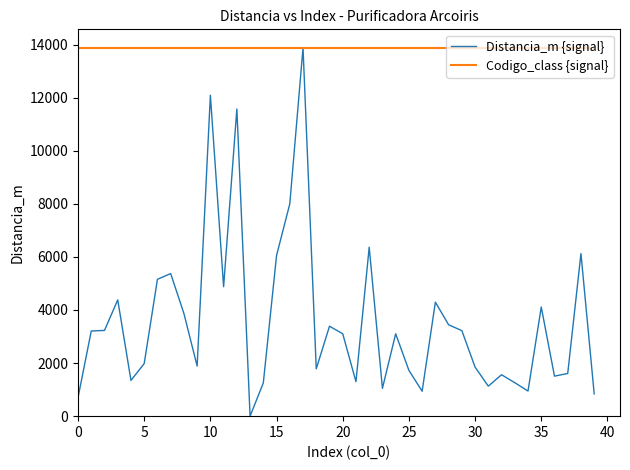

Which series has the widest spread of values?

Distancia_m {signal}